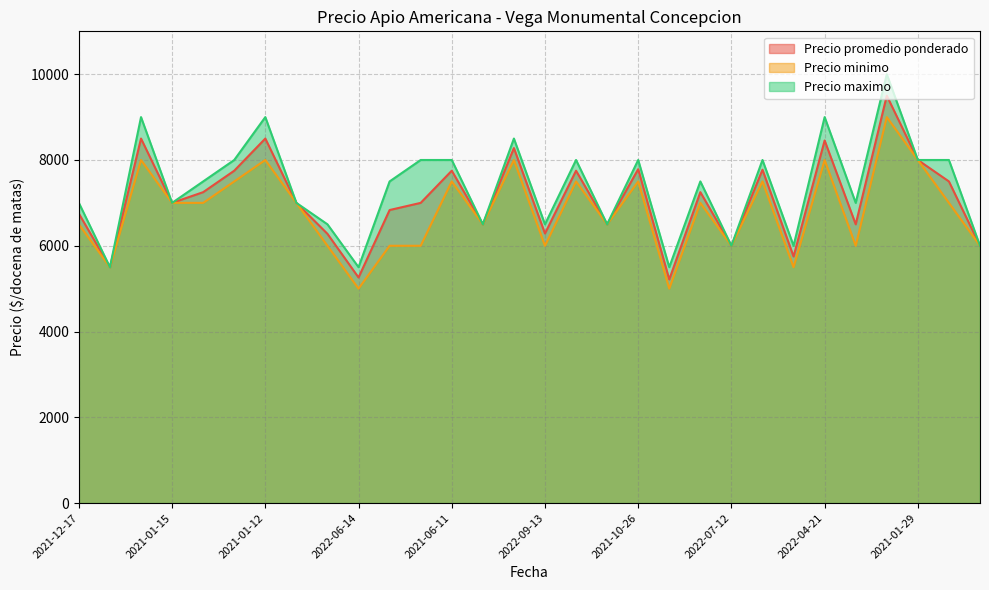

How many series are shown in this chart?

3